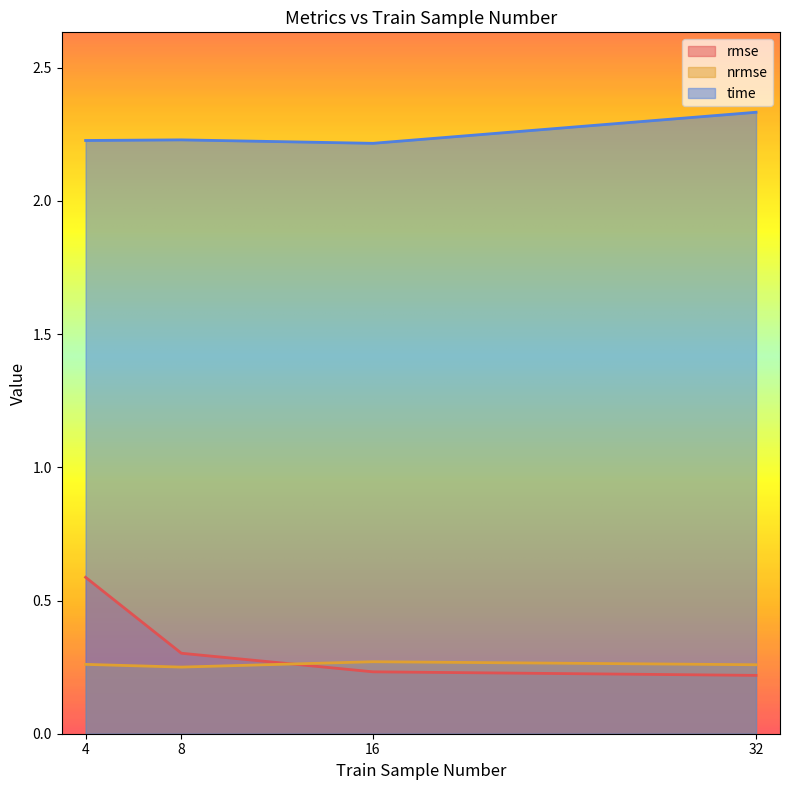

What is the value of the time point at the 2nd from the left?

2.2